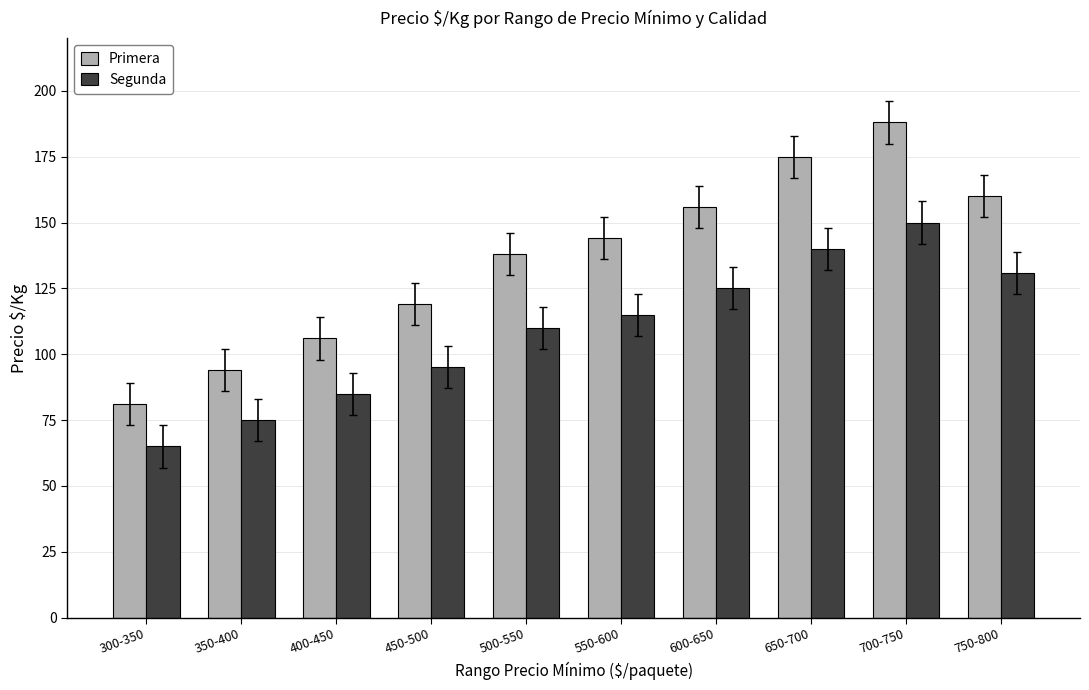

The Primera series shows 175 at 650-700. True or false?

True